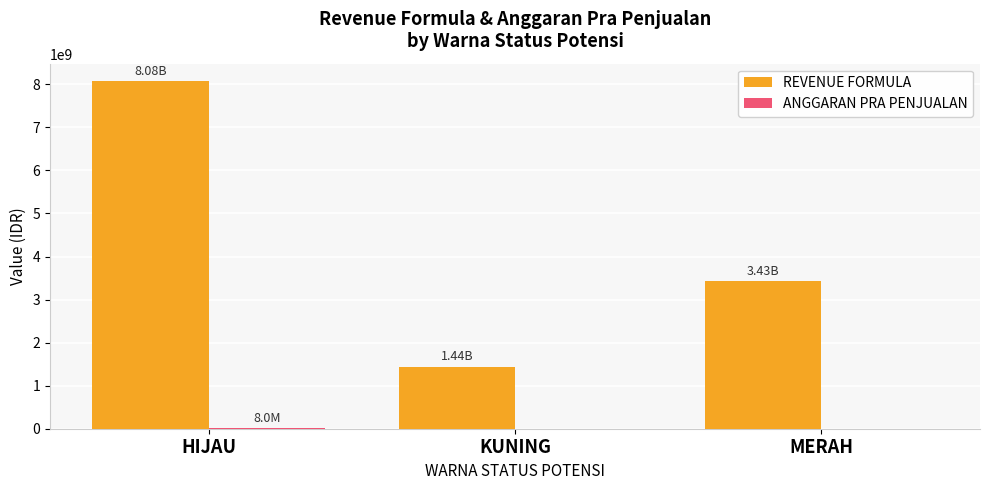

At which category is the sum across all series the highest?

HIJAU